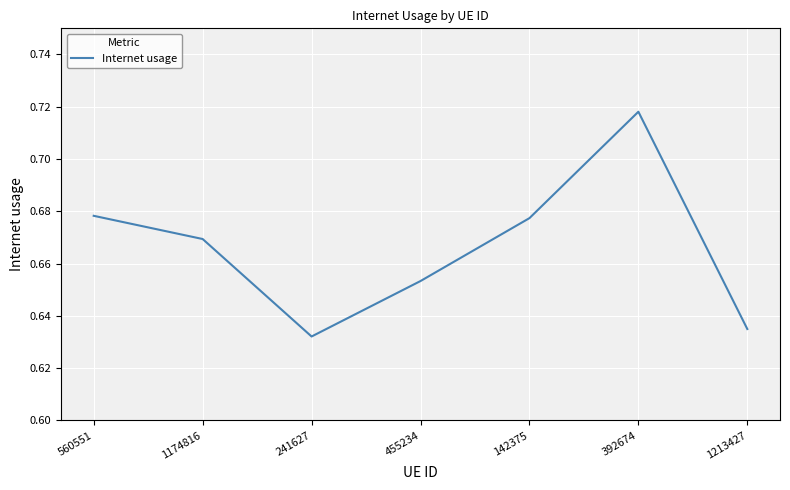

True or false: the data shows 0.5 at 392674.

False